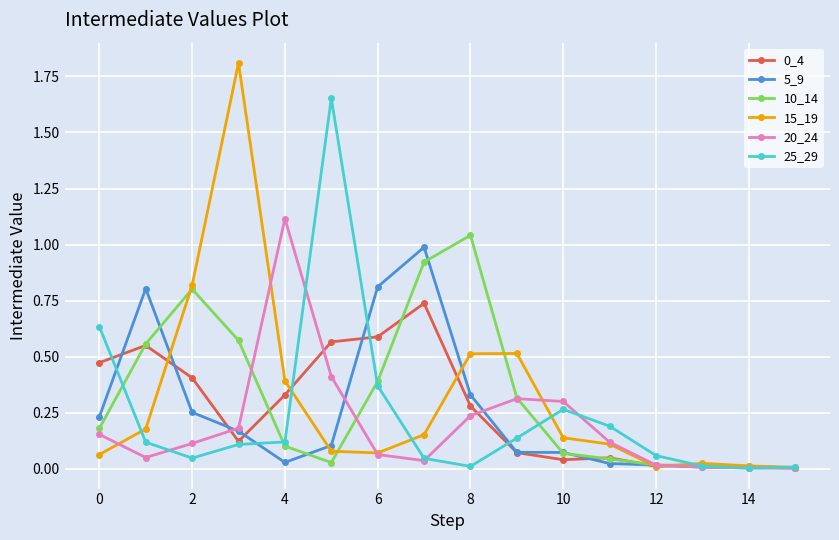

What is the maximum value for 15_19?

1.8